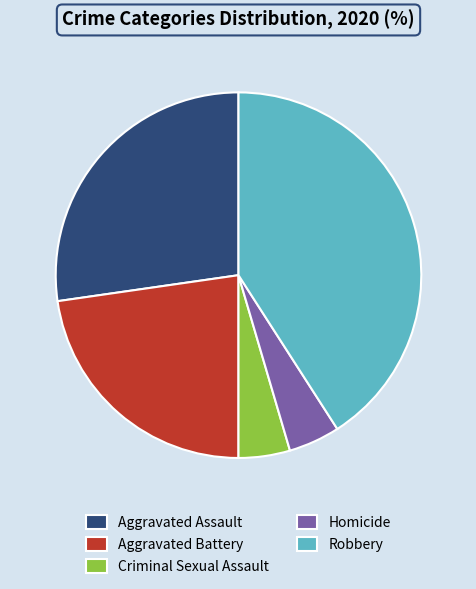

How many segments does this pie chart have?

5